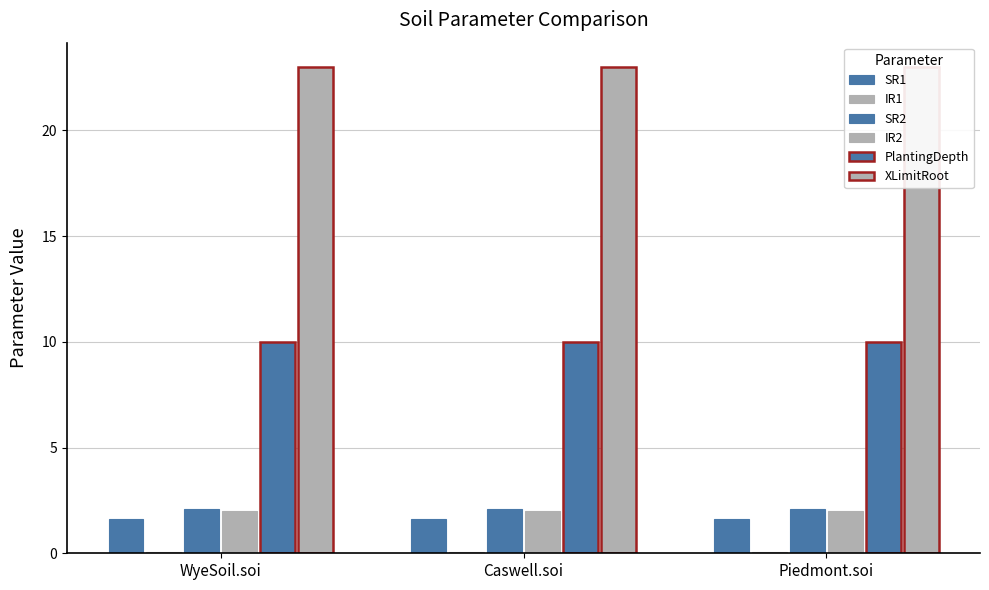

List the labels in order of IR1 value, smallest first.

WyeSoil.soi, Caswell.soi, Piedmont.soi